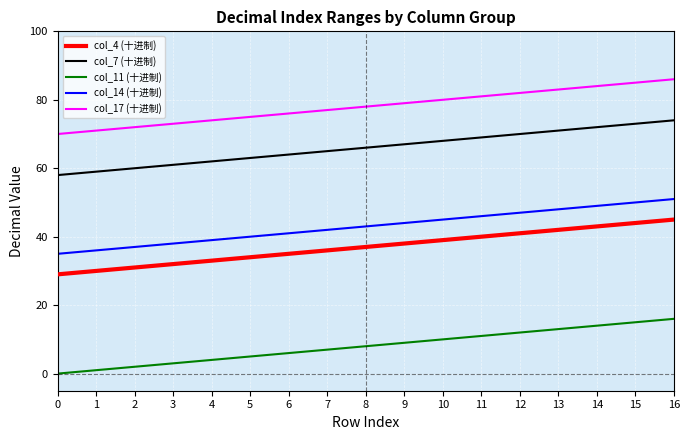

How many lines are shown in the chart?

5